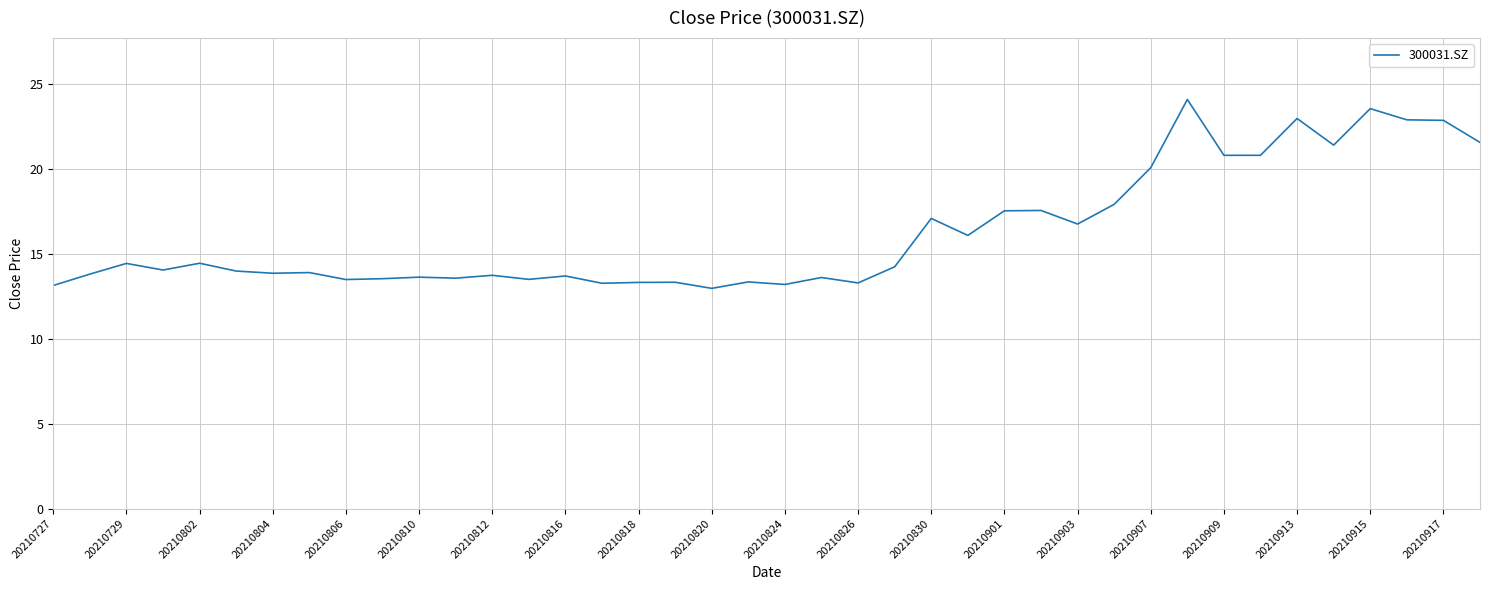

What is the greatest value displayed?

24.1